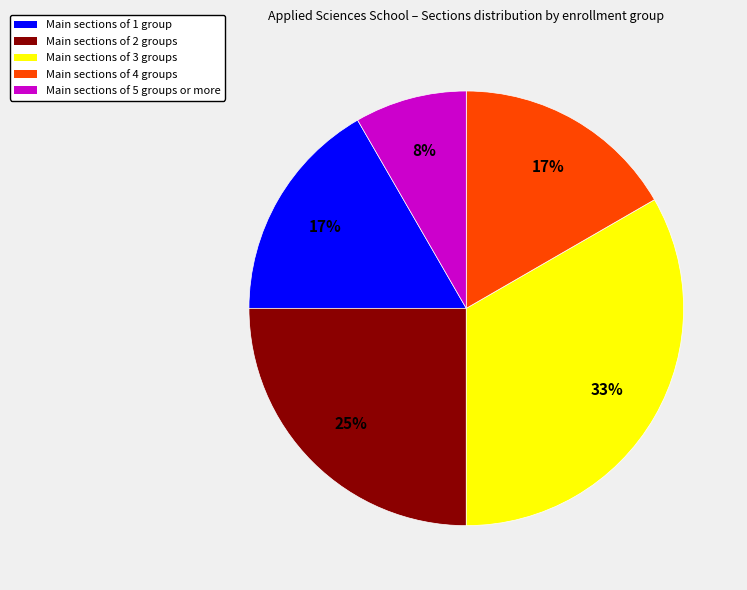

To the nearest percent, what is the average slice percentage?

20%